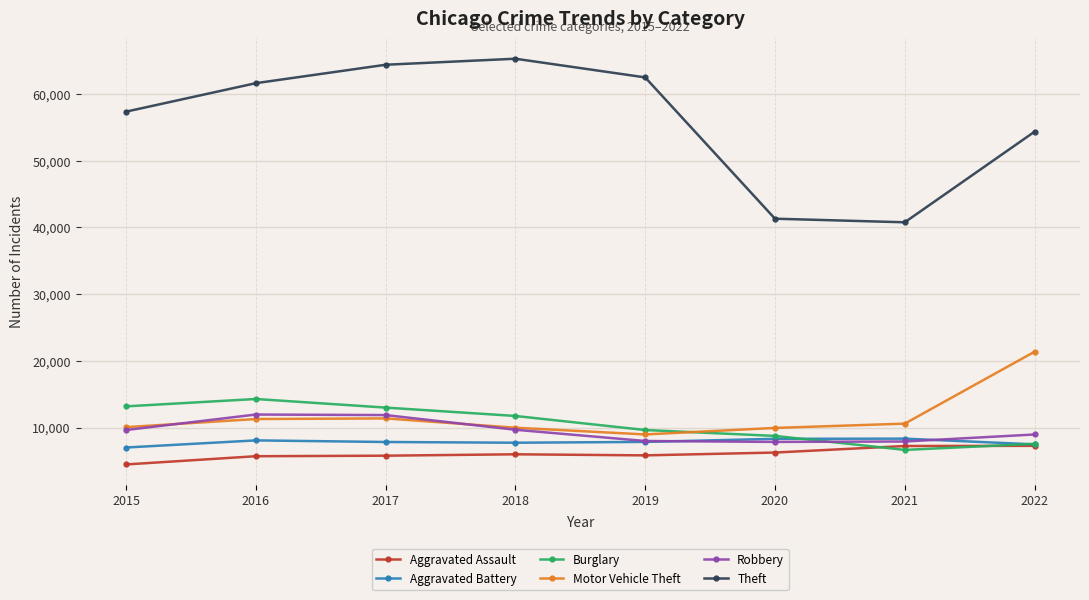

What are all the series names shown in the legend?

Aggravated Assault, Aggravated Battery, Burglary, Motor Vehicle Theft, Robbery, Theft